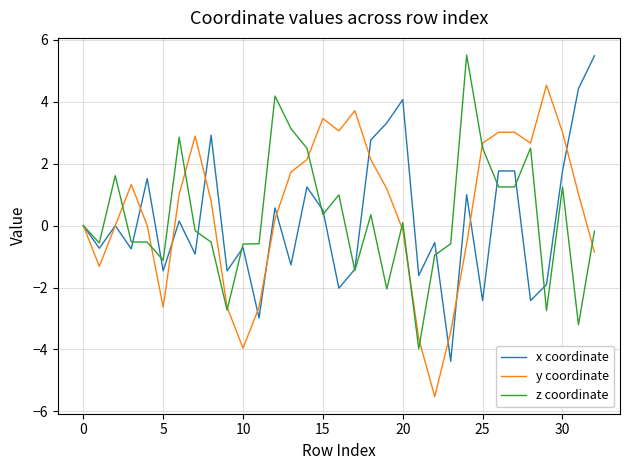

What is the maximum value shown in the chart?

5.5